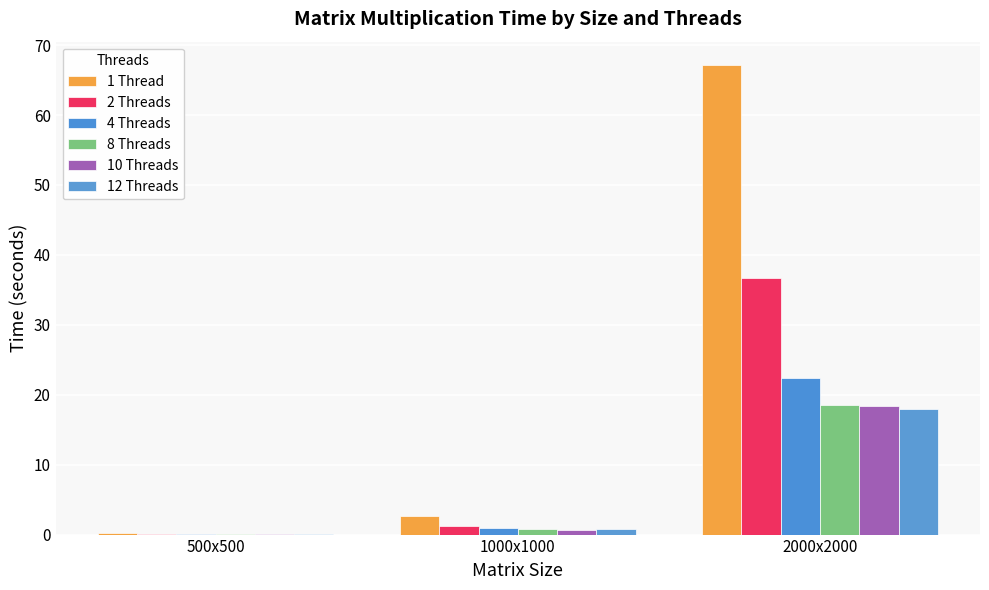

Reading left to right, list all the values displayed in this chart.

1 Thread: 0.2	2.6	67.1
2 Threads: 0.1	1.3	36.7
4 Threads: 0.1	0.9	22.4
8 Threads: 0.1	0.7	18.5
10 Threads: 0.1	0.7	18.4
12 Threads: 0.1	0.8	18.0